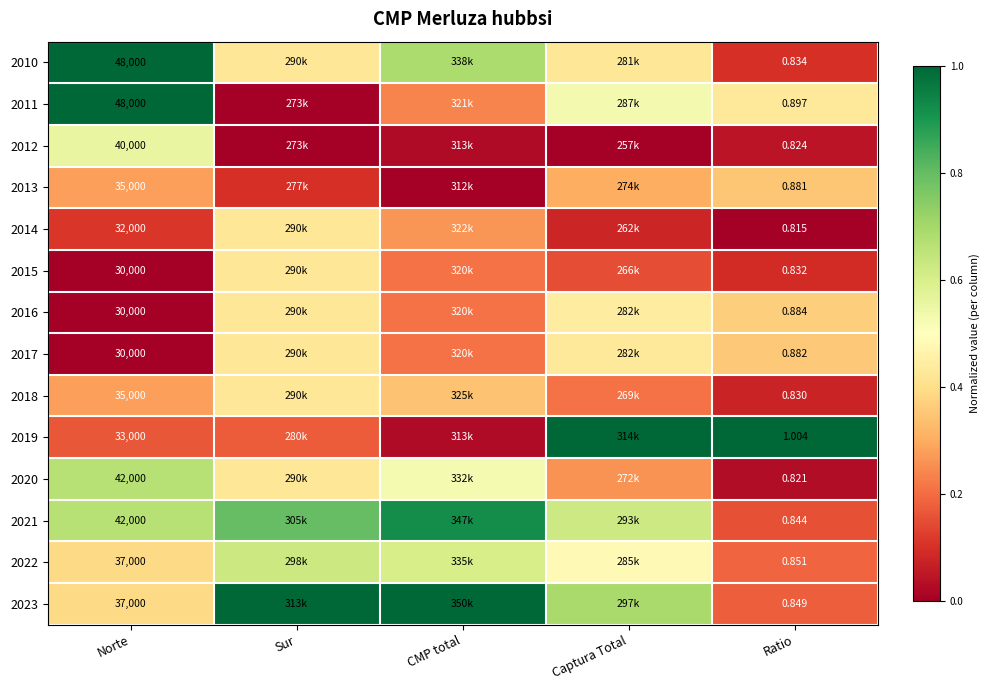

List the series in order of their peak value, lowest first.

2013, 2014, 2015, 2018, 2017, 2016, 2012, 2022, 2020, 2021, 2010, 2011, 2019, 2023